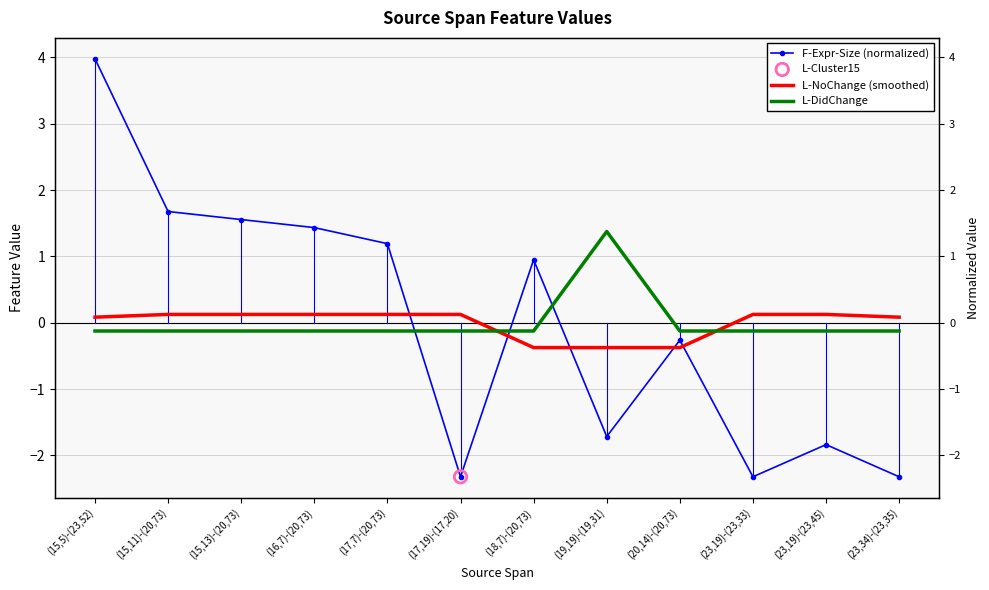

At which category is the sum across all series the highest?

(15,5)-(23,52)